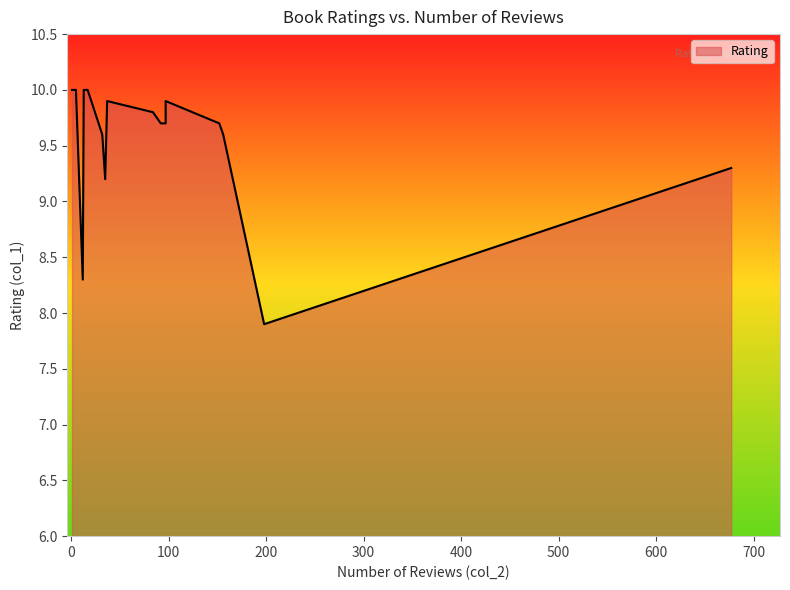

Between 14 and 17, which is larger?

14